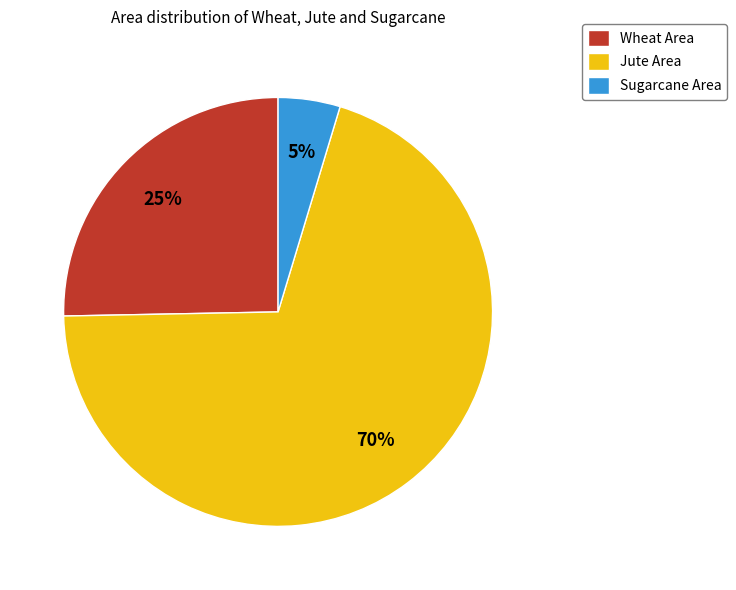

True or false: Jute Area accounts for 64% of the total.

False